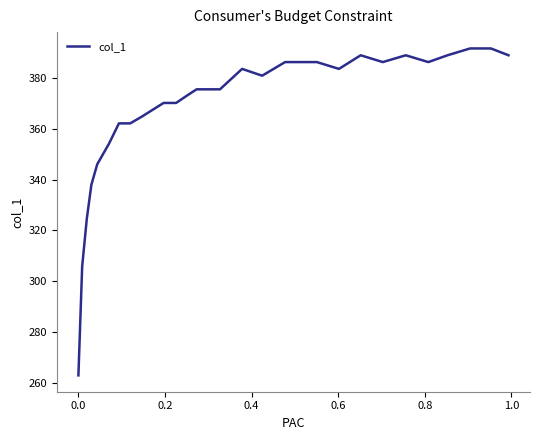

True or false: the data has more than 1 interior local peaks.

True